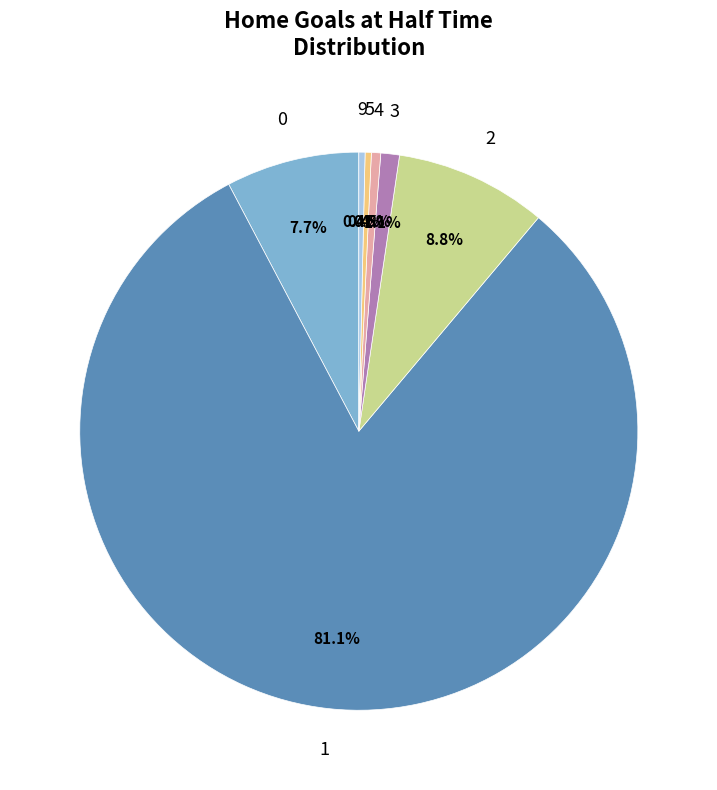

What percentage is the 0 slice, to the nearest percent?

8%